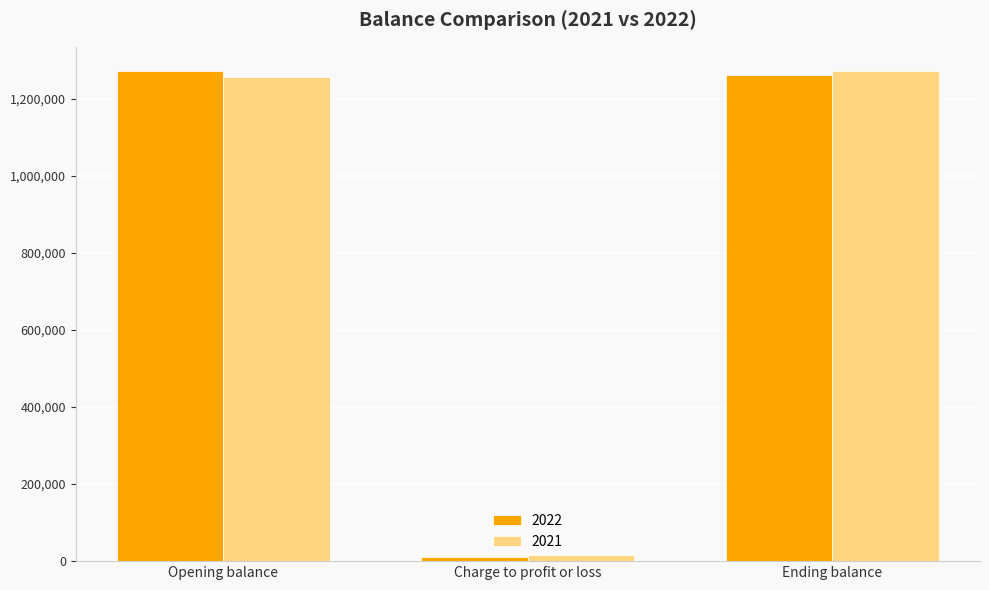

Reading left to right, what are all the values shown in this chart?

2022: Opening balance=1271319	Charge to profit or loss=10463	Ending balance=1260856
2021: Opening balance=1256449	Charge to profit or loss=14870	Ending balance=1271319